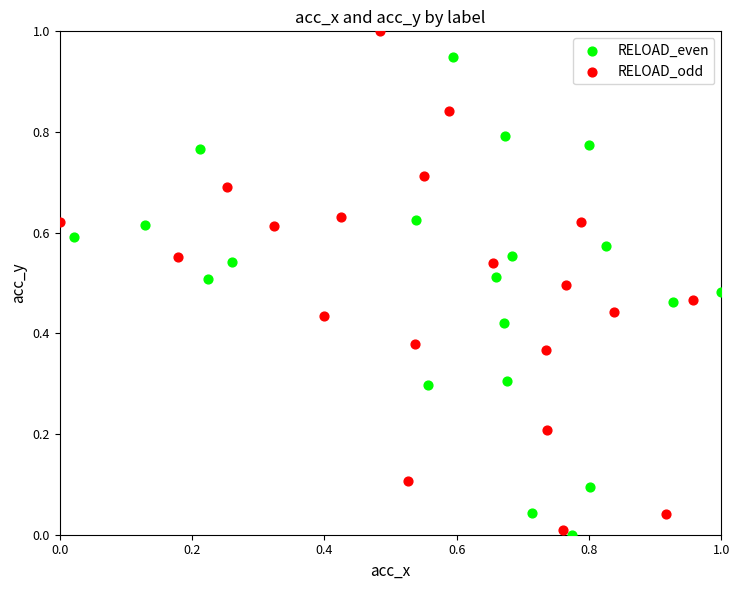

Which series reaches the maximum Y coordinate?

RELOAD_odd